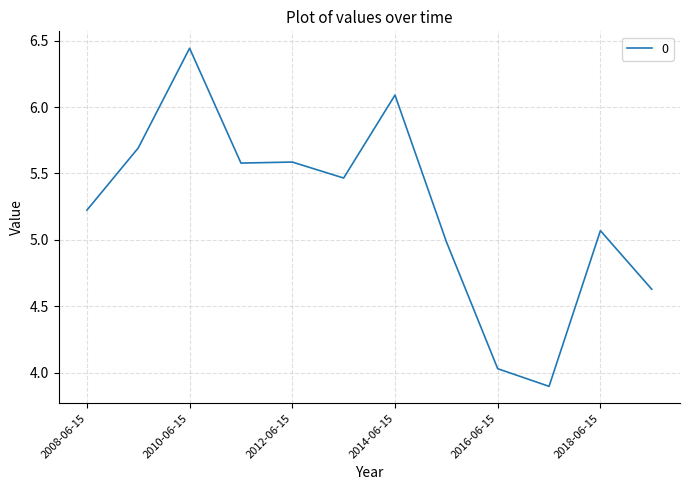

What is the difference between the maximum and minimum values?

2.5